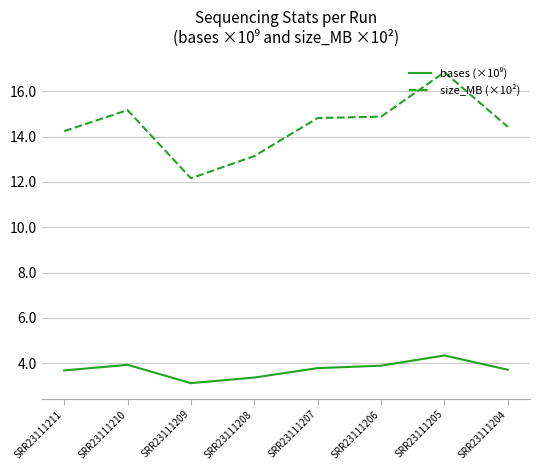

Which series has the widest spread of values?

size_MB (×10²)